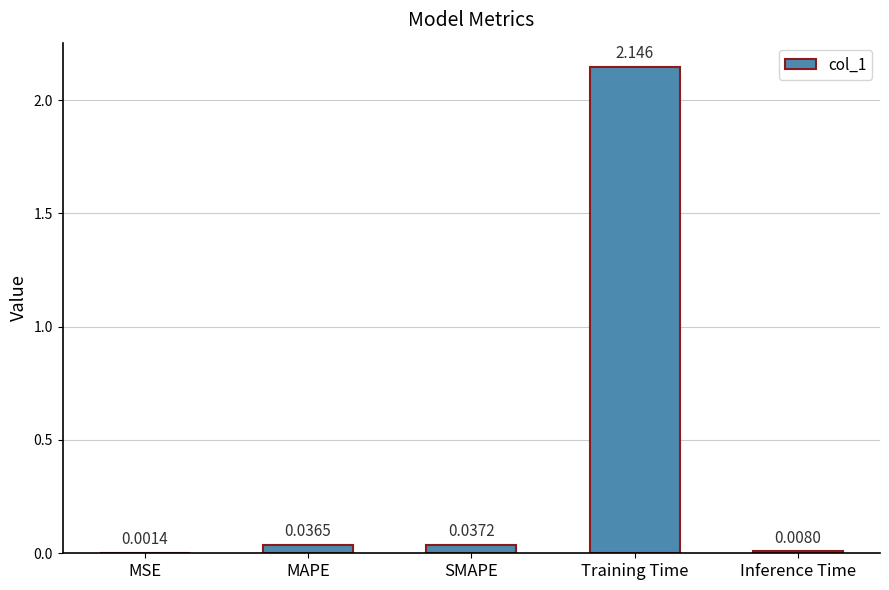

What is the sum of all values?

2.2